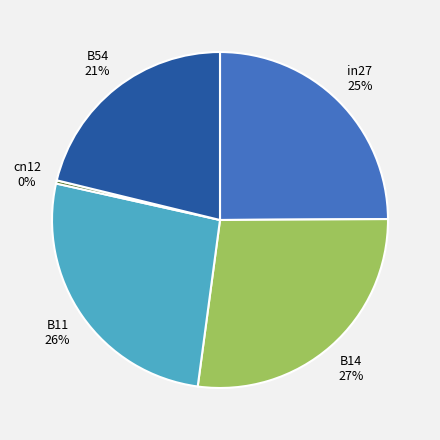

Does cn12 account for over 50% of the chart?

No